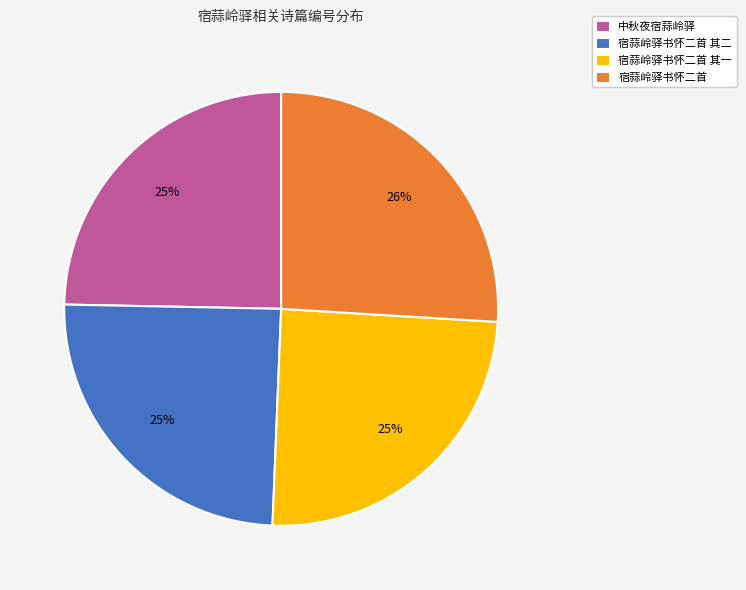

What is the ratio of the value at 宿蒜岭驿书怀二首 其二 to the value at 宿蒜岭驿书怀二首?

1.0